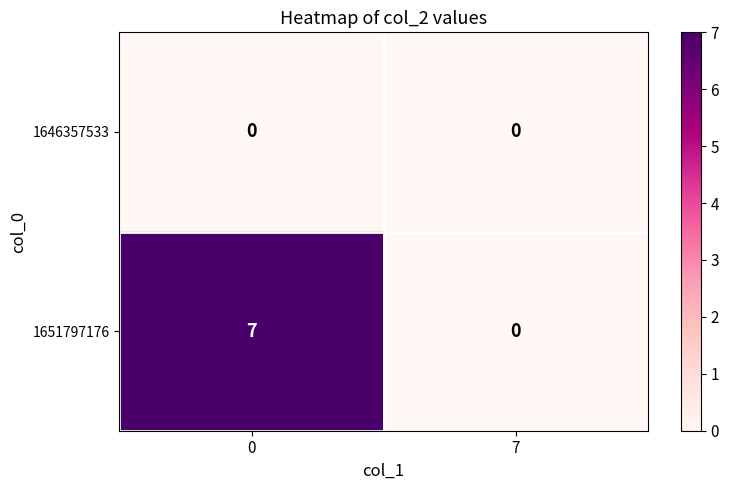

What is the total value across all series at 0?

7